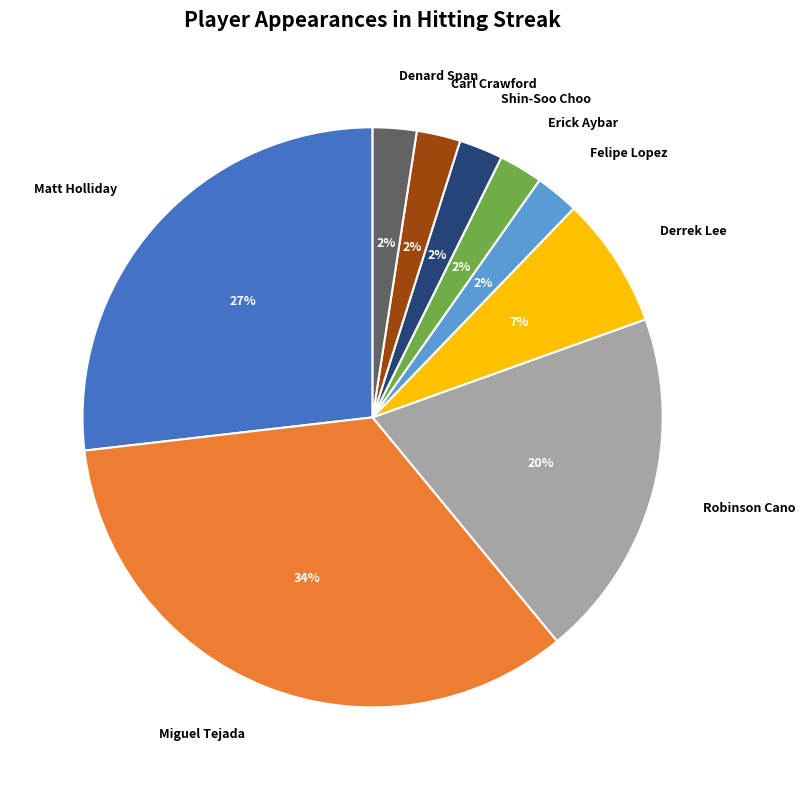

To the nearest percent, what is the average slice percentage?

11%